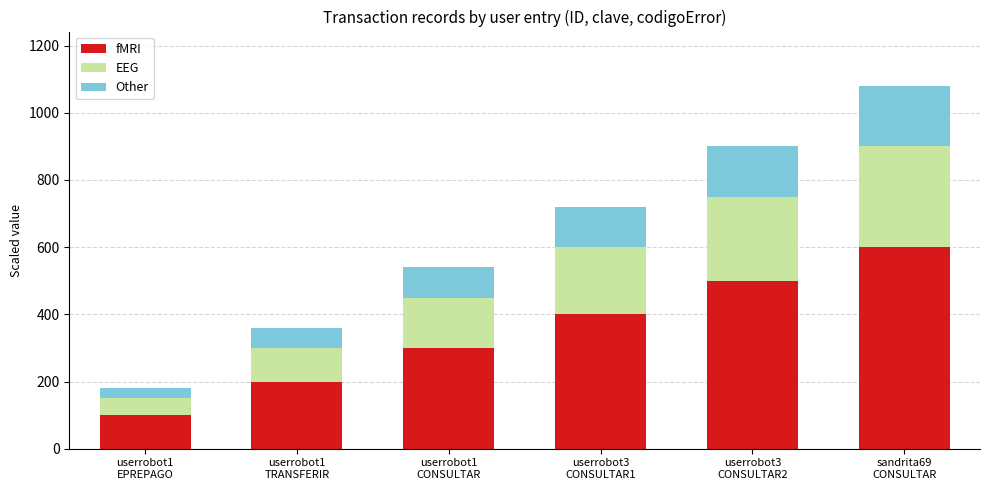

What is the average value of the fMRI series?

350